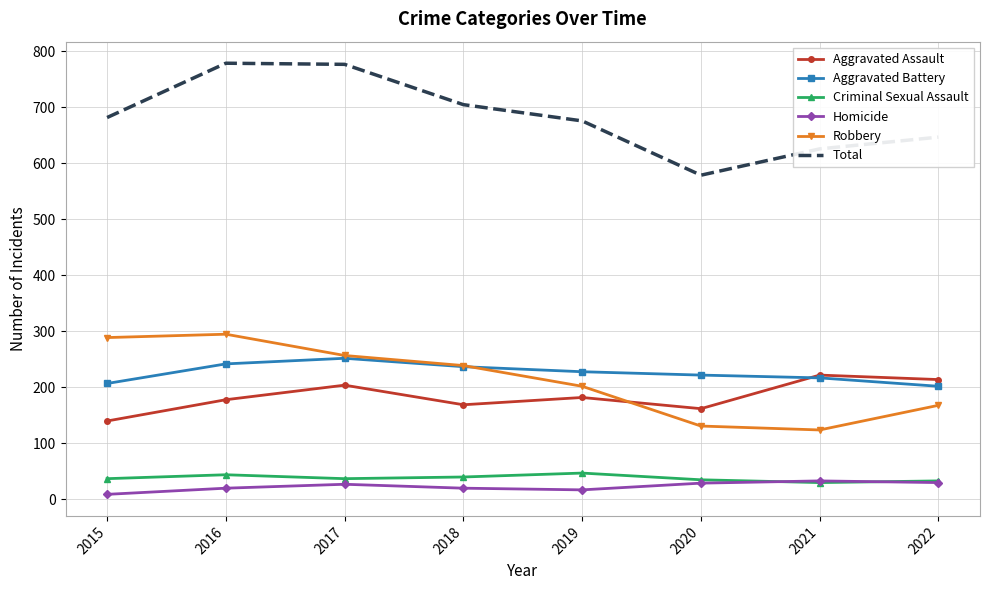

What are all the series names shown in the legend?

Aggravated Assault, Aggravated Battery, Criminal Sexual Assault, Homicide, Robbery, Total